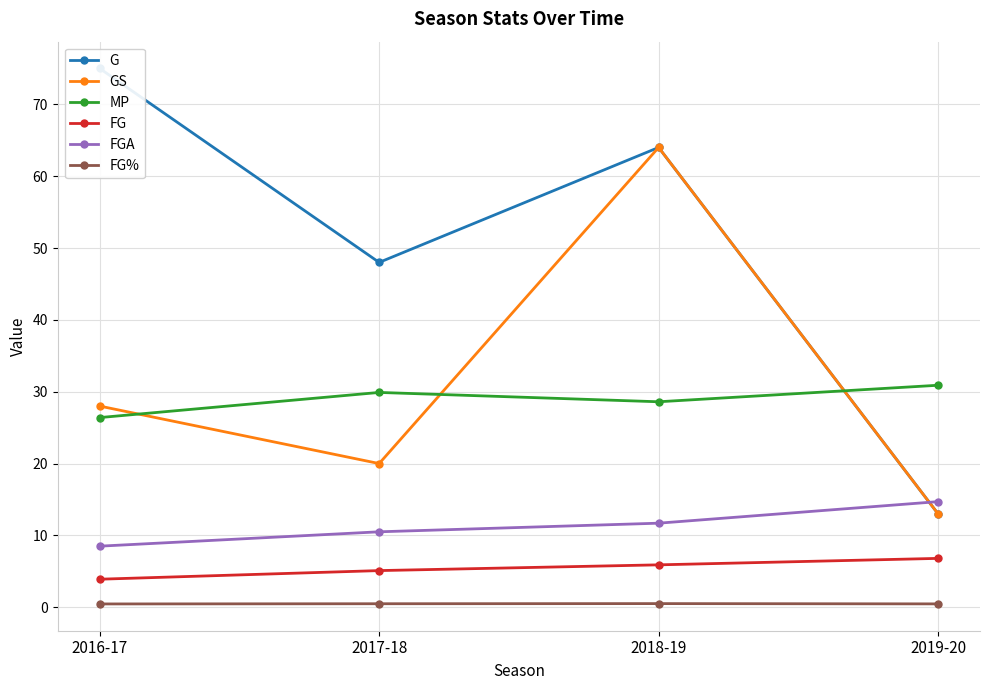

Read the G value at 2016-17.

75.0